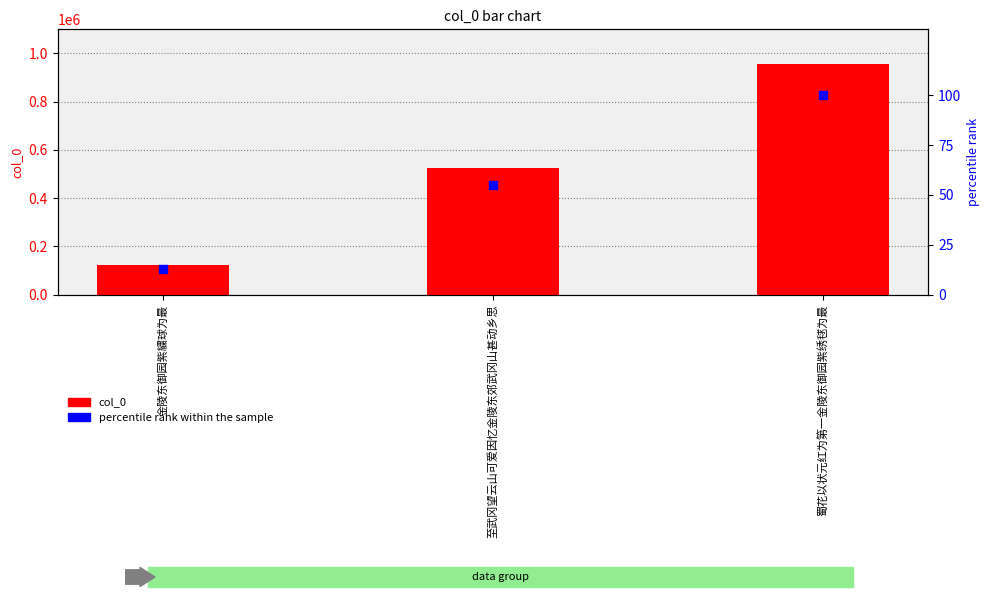

Which series has the largest total across all categories?

col_0